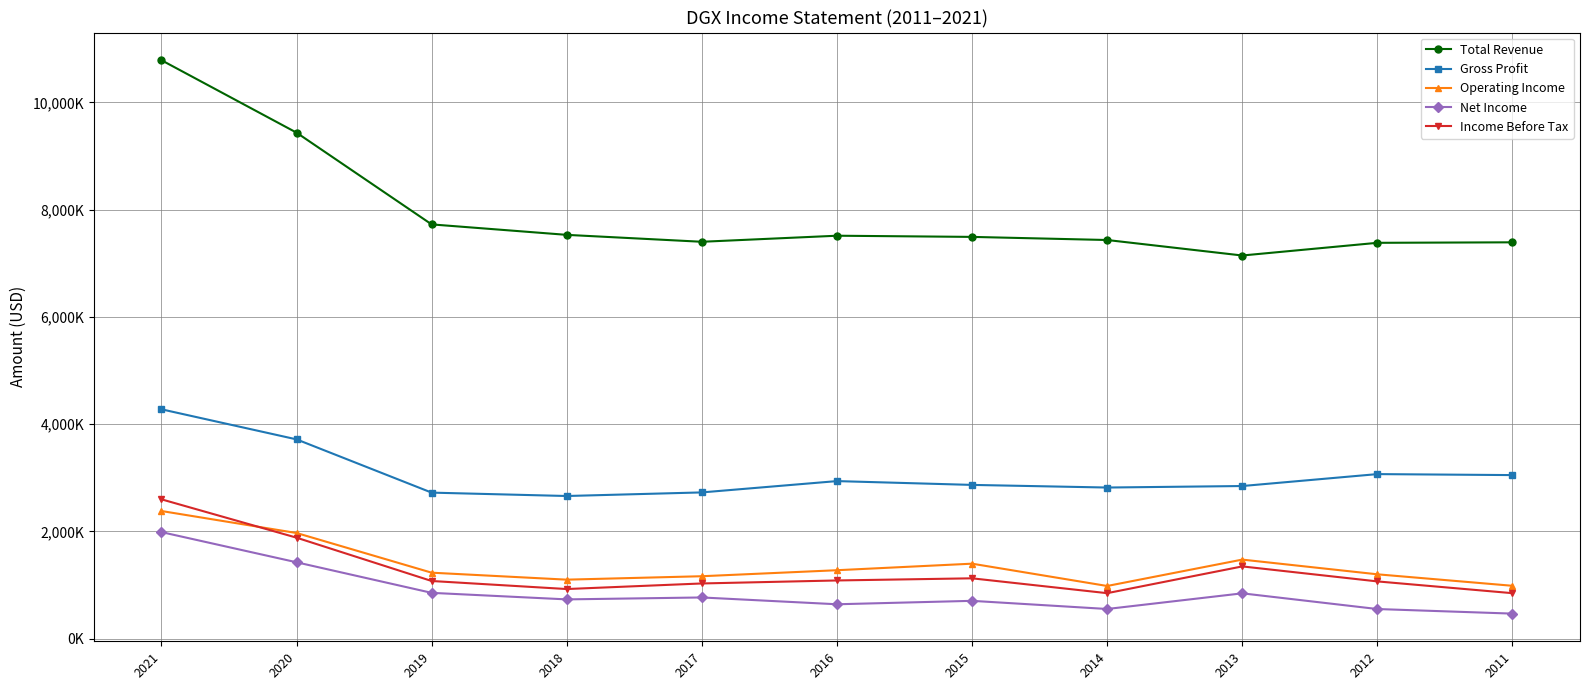

What is the lowest value of the Operating Income series?

983000